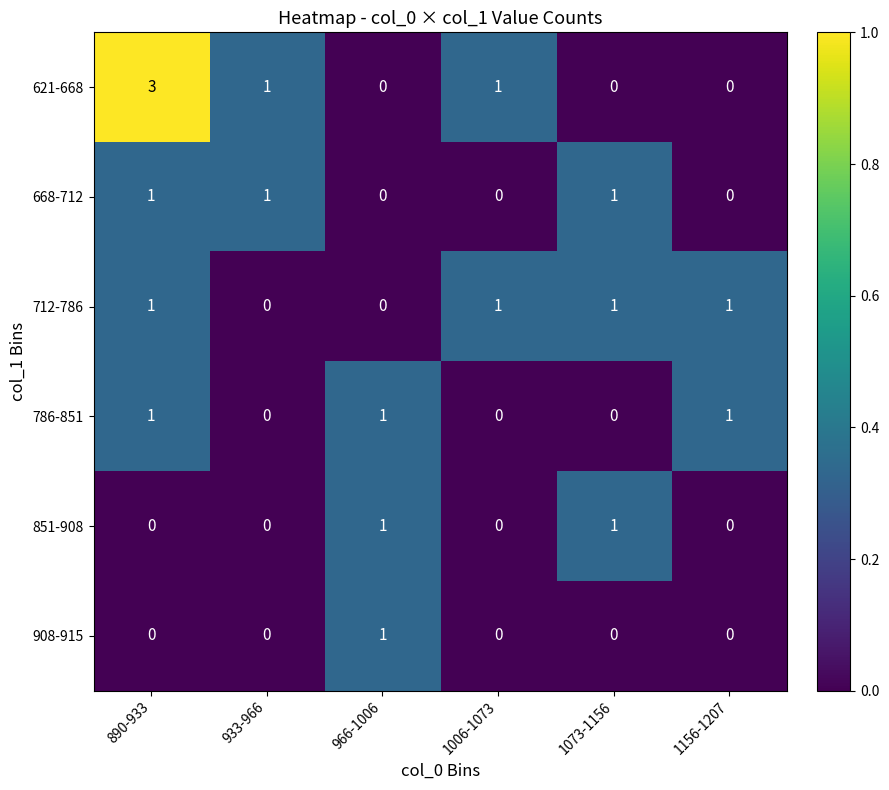

Between 890-933 and 1073-1156, which series saw the biggest shift?

621-668